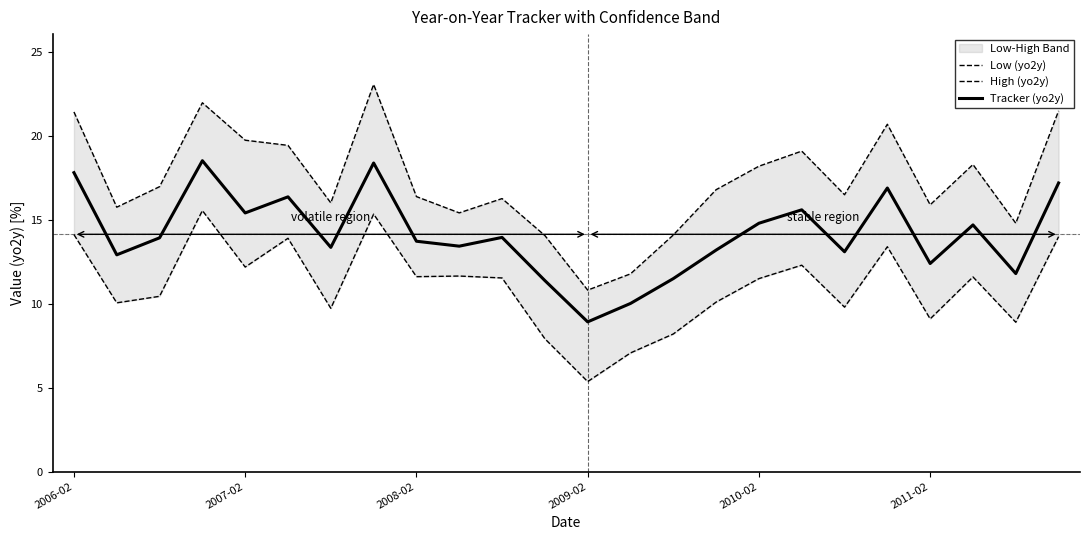

True or false: High (yo2y) and Low (yo2y) cross at least once.

False